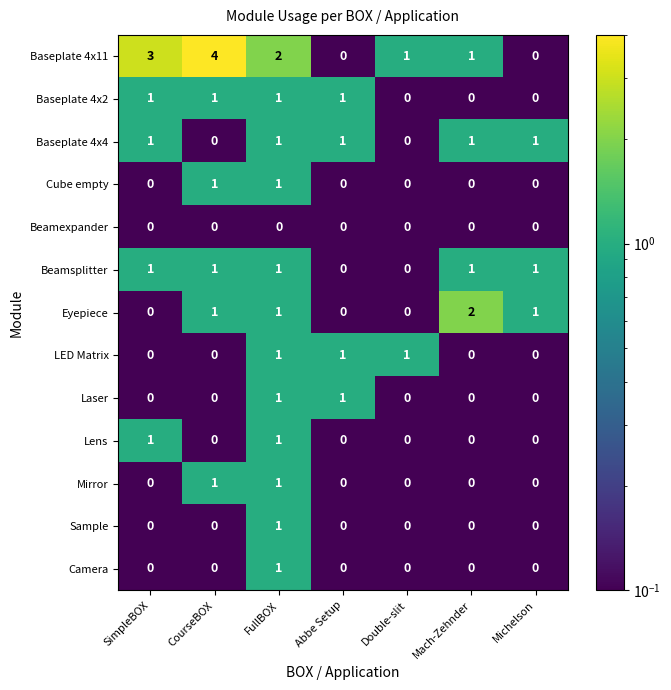

Which series has the largest range (max minus min)?

Baseplate 4x11